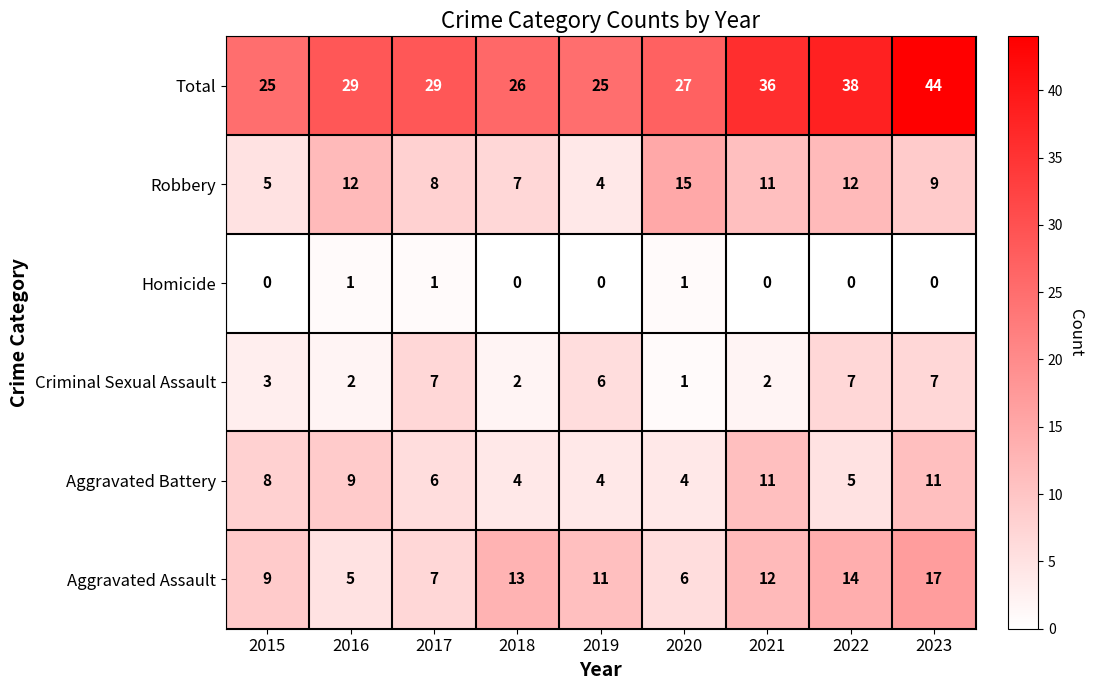

Rank the series at 2022 from highest to lowest value.

Total, Aggravated Assault, Robbery, Criminal Sexual Assault, Aggravated Battery, Homicide